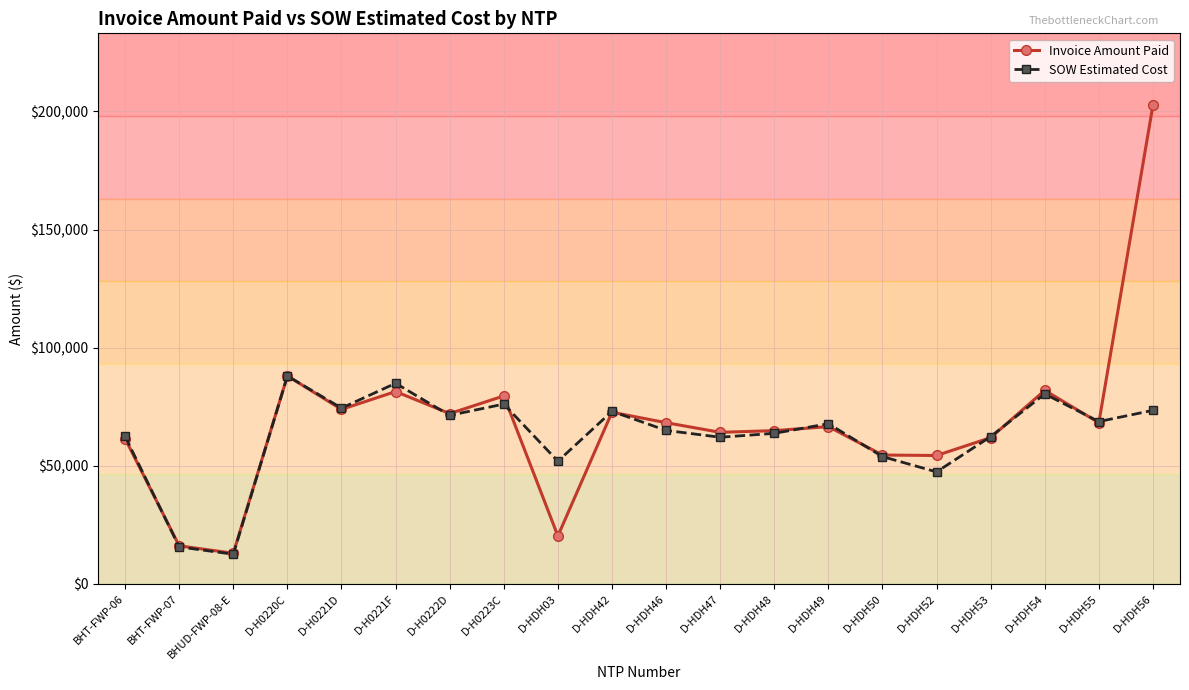

What is the value of the Invoice Amount Paid point at the 14th from the left?

66607.5